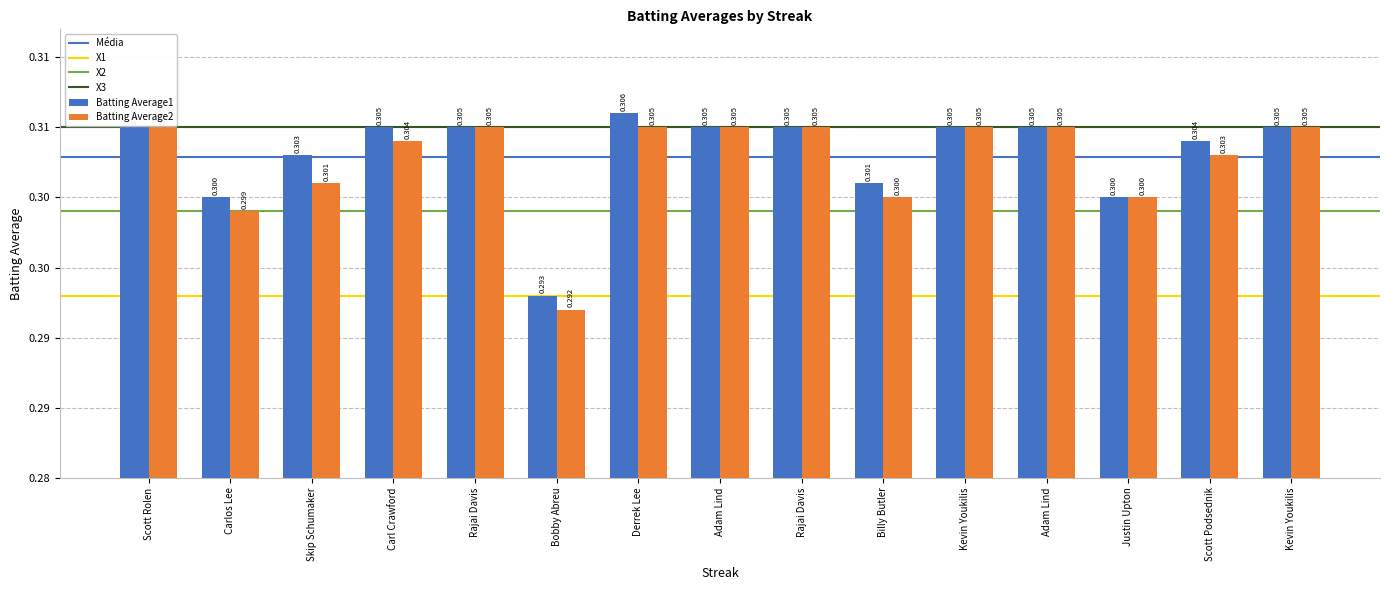

Are the bars horizontal?

No